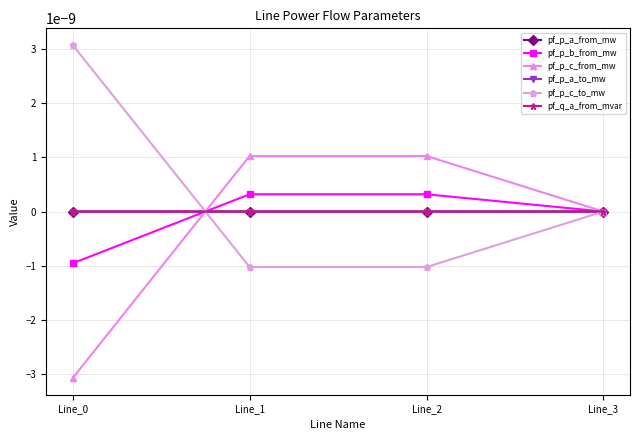

How many lines are shown in the chart?

6